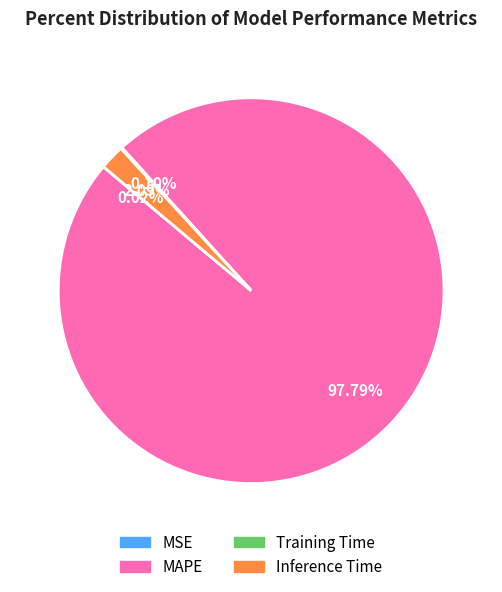

Combined, do MAPE and Inference Time account for over 50%?

Yes